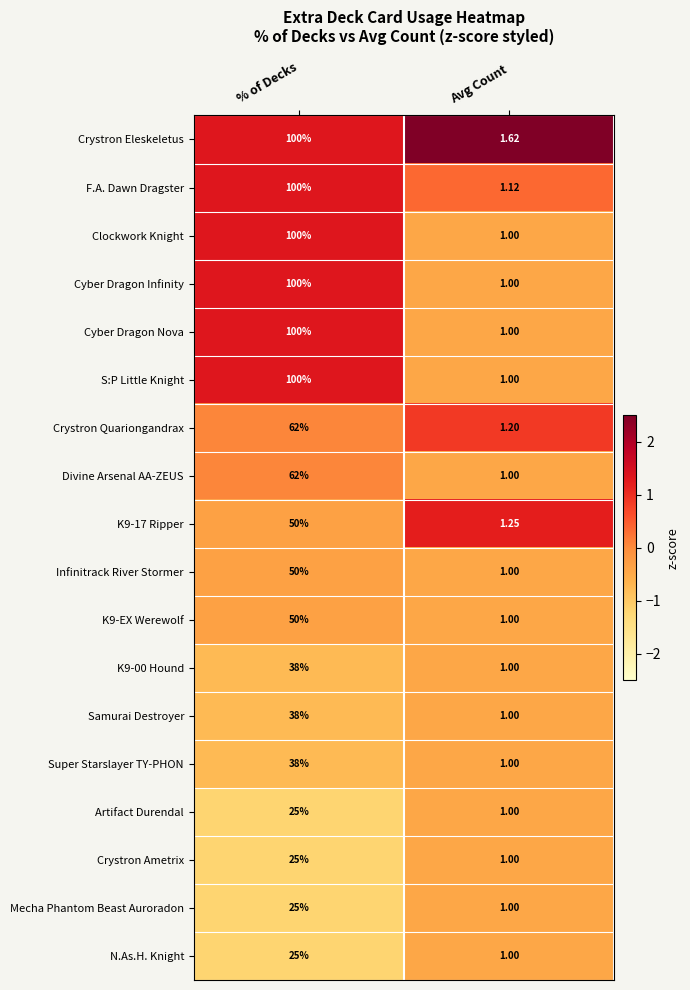

Count the number of data series in this chart.

18